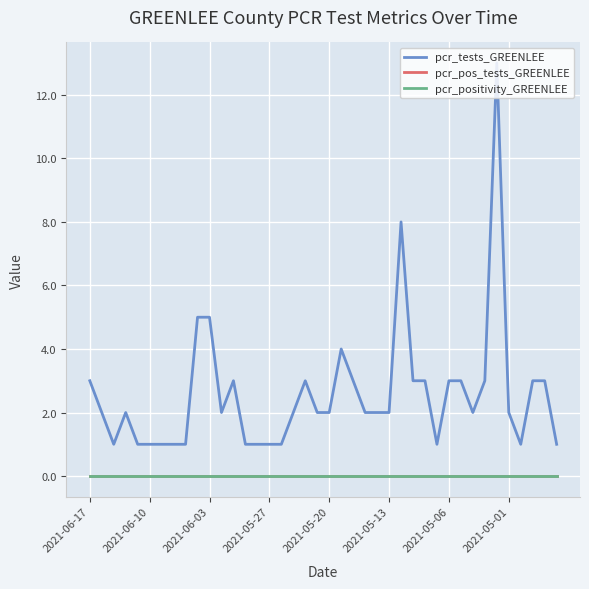

True or false: pcr_tests_GREENLEE and pcr_positivity_GREENLEE intersect in this chart.

False